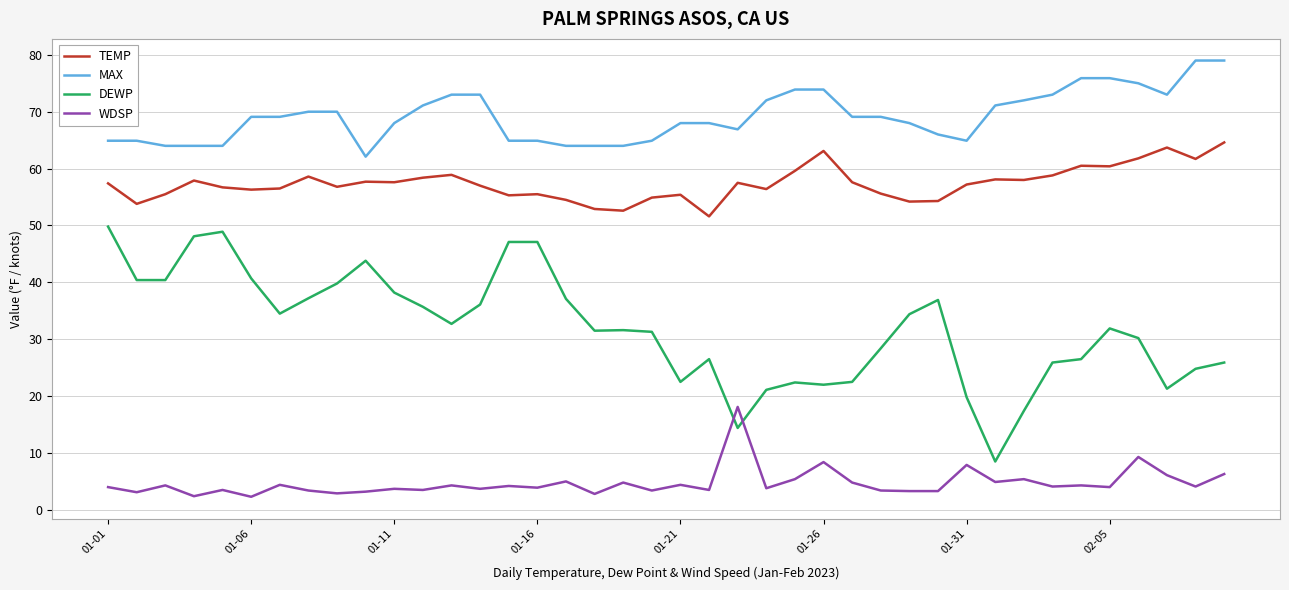

True or false: WDSP and MAX intersect in this chart.

False